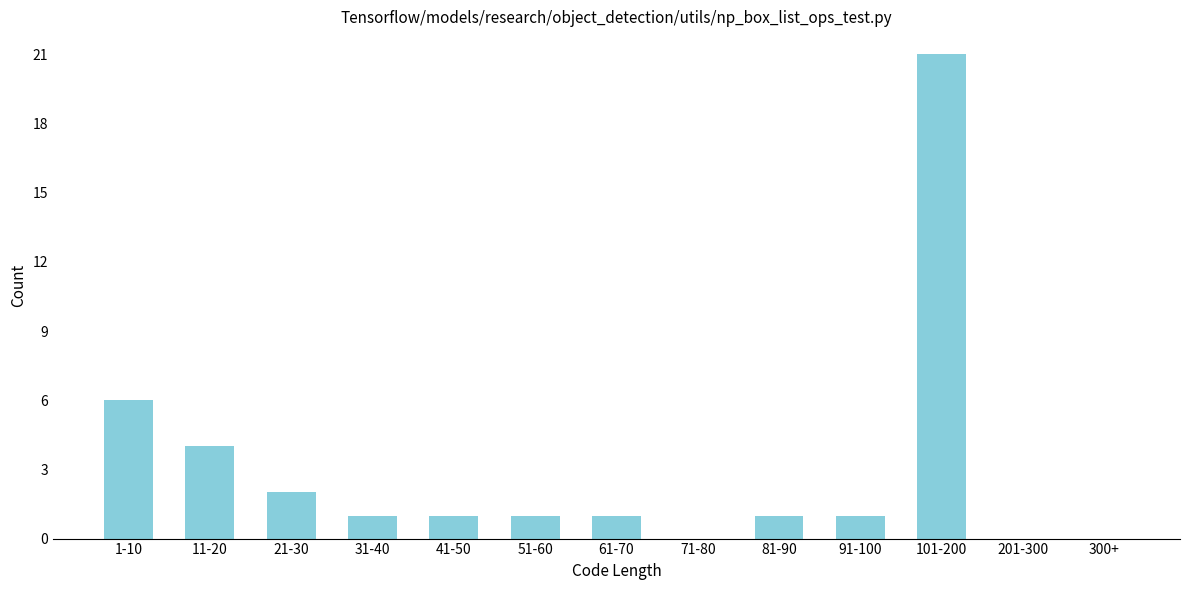

Reading left to right, what are all the values shown in this chart?

1-10=6	11-20=4	21-30=2	31-40=1	41-50=1	51-60=1	61-70=1	71-80=0	81-90=1	91-100=1	101-200=21	201-300=0	300+=0